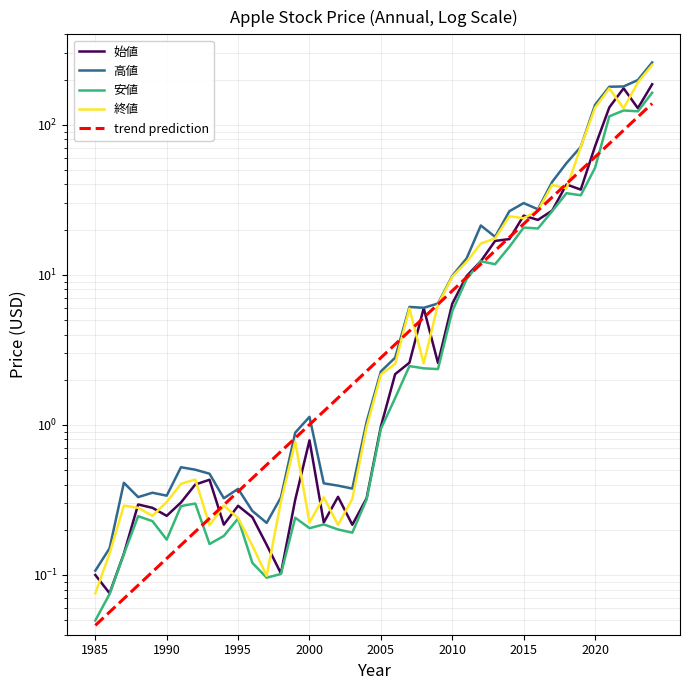

What position from the right is 14?

26